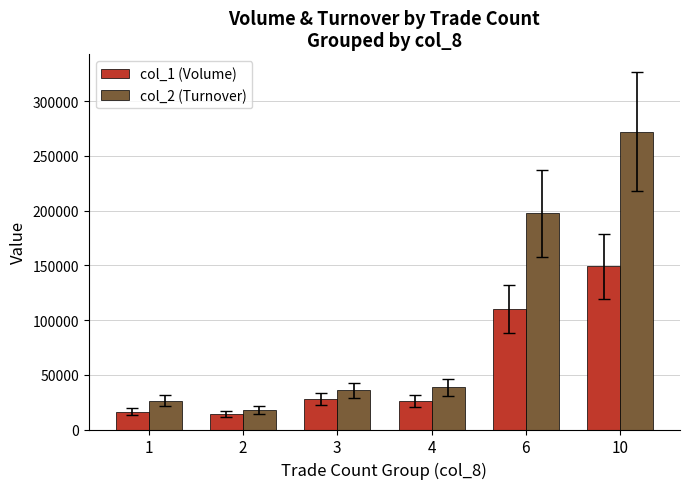

How many bars are there in each group?

2